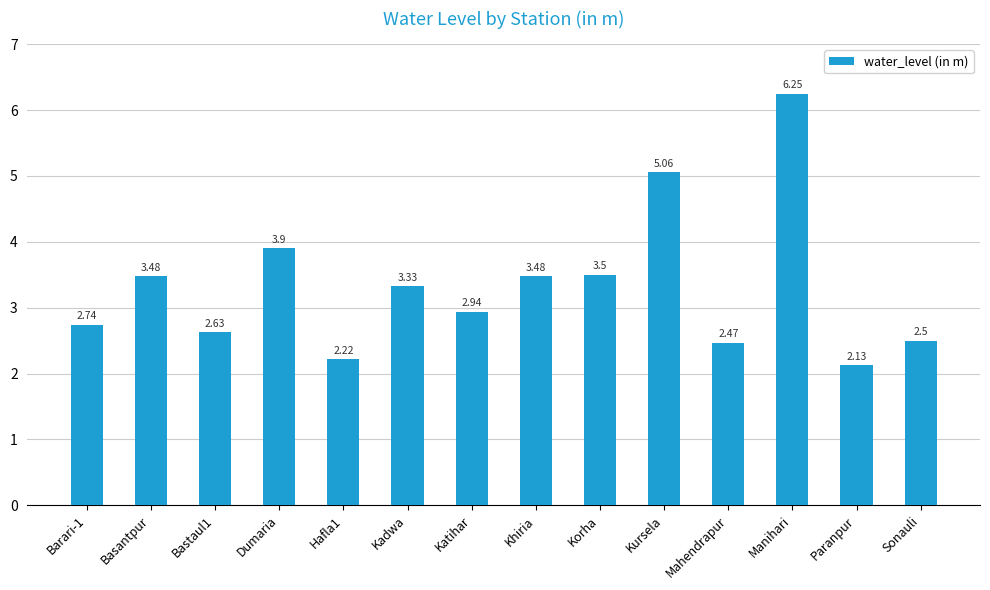

Are the bars grouped side by side (vs. stacked)?

No